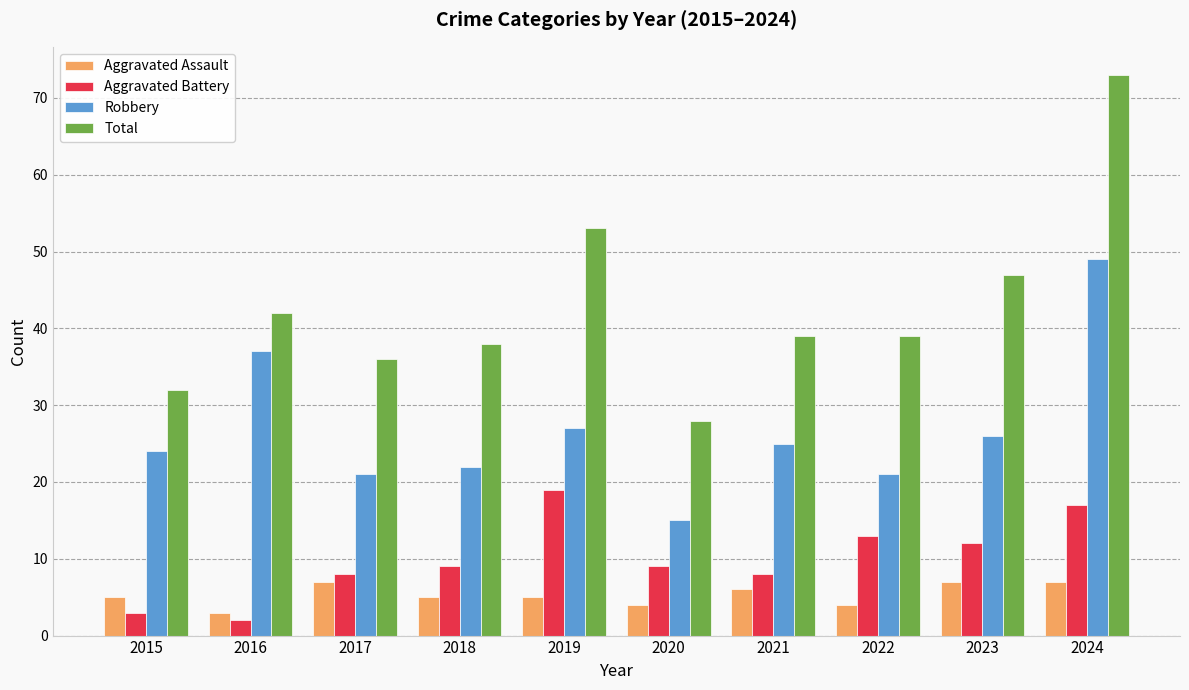

Rank the series by their maximum value, from lowest to highest.

Aggravated Assault, Aggravated Battery, Robbery, Total